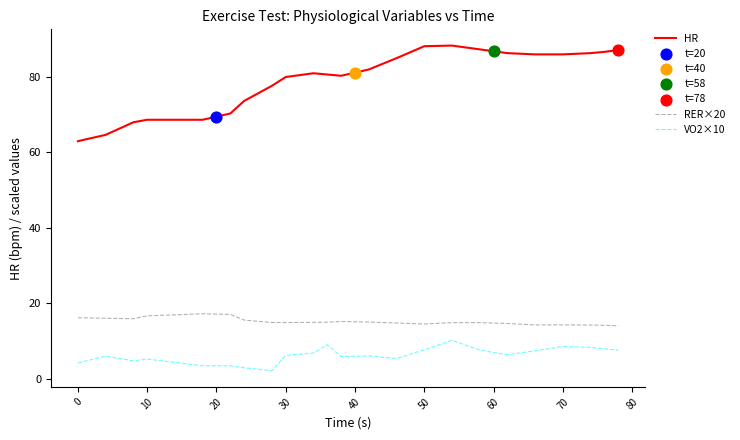

Which series has the largest total across all categories?

HR